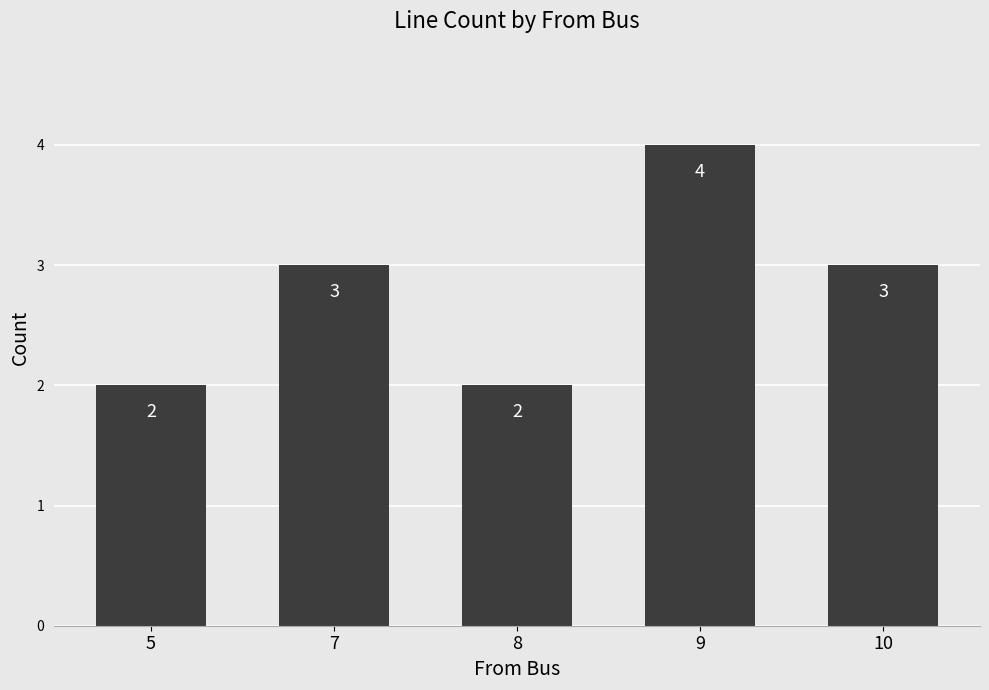

Does the chart contain any negative values?

No